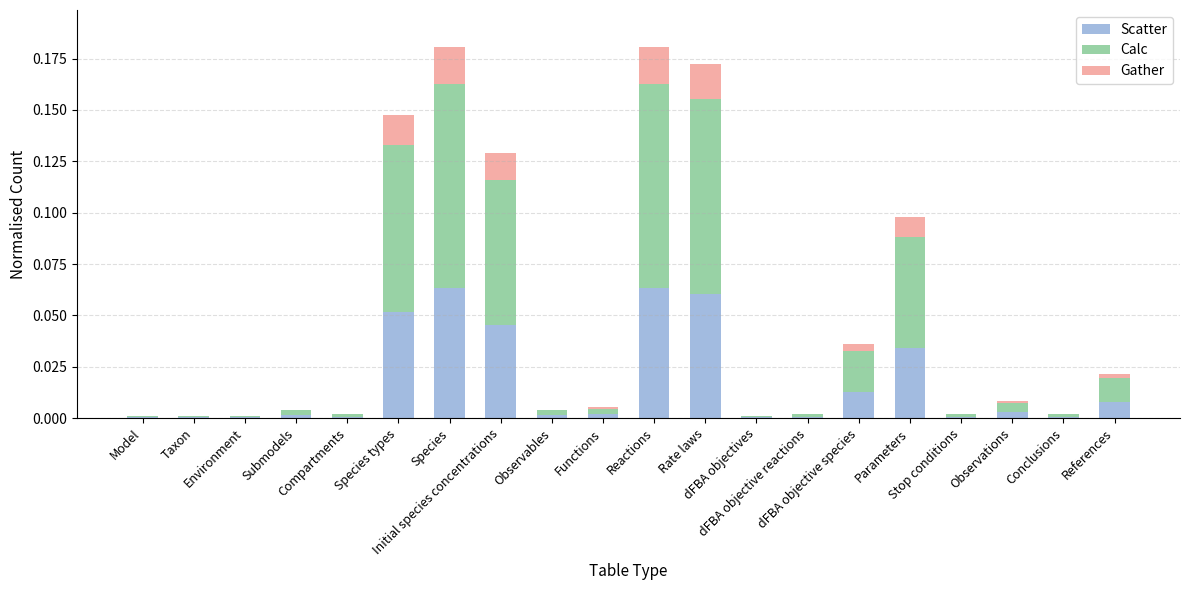

Which series has the largest total across all categories?

Calc